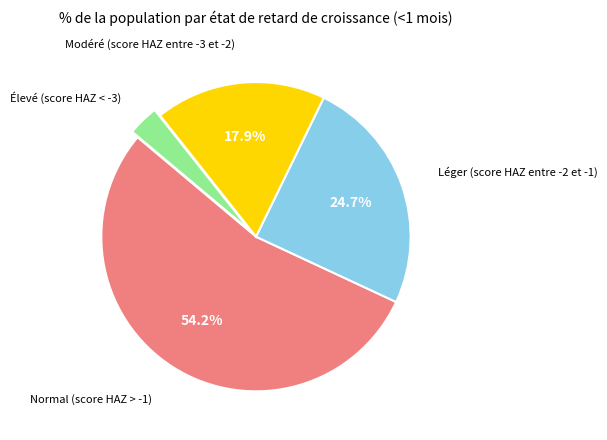

Count the number of slices in the pie.

4